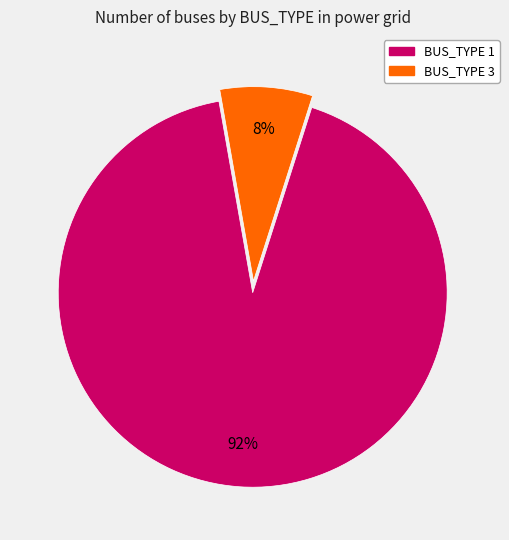

To the nearest percent, what is the average slice percentage?

50%